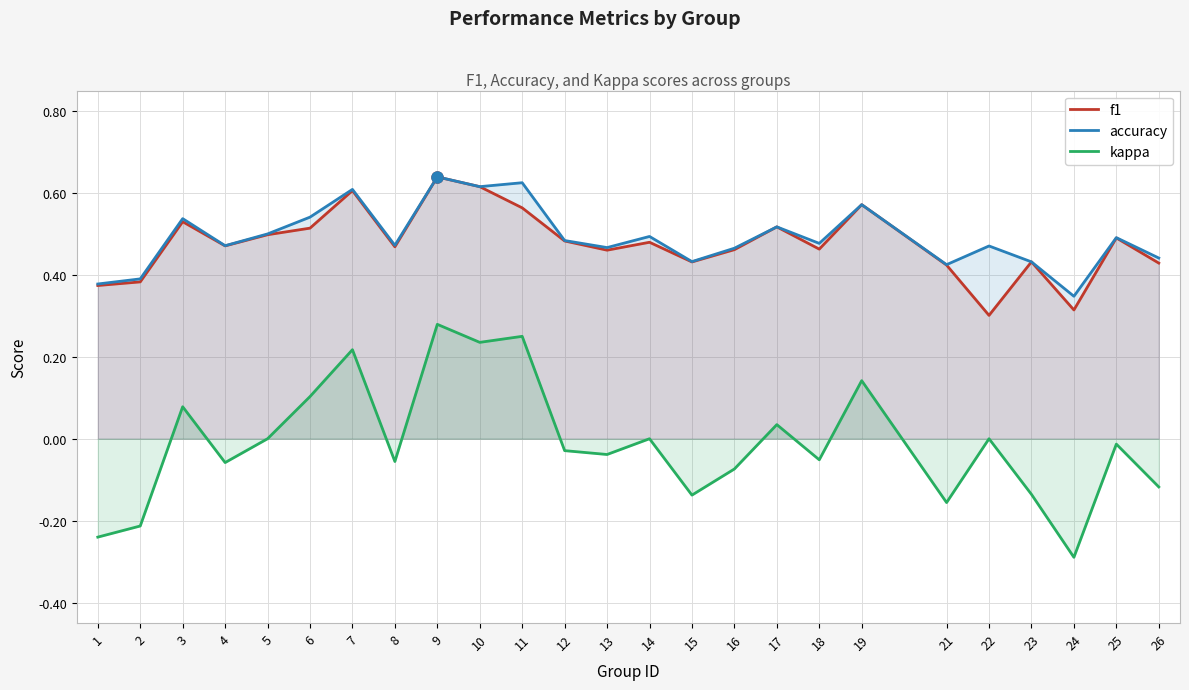

Reading left to right, extract all data points from this chart.

f1: 1=0.4	2=0.4	3=0.5	4=0.5	5=0.5	6=0.5	7=0.6	8=0.5	9=0.6	10=0.6	11=0.6	12=0.5	13=0.5	14=0.5	15=0.4	16=0.5	17=0.5	18=0.5	19=0.6	21=0.4	22=0.3	23=0.4	24=0.3	25=0.5	26=0.4
accuracy: 1=0.4	2=0.4	3=0.5	4=0.5	5=0.5	6=0.5	7=0.6	8=0.5	9=0.6	10=0.6	11=0.6	12=0.5	13=0.5	14=0.5	15=0.4	16=0.5	17=0.5	18=0.5	19=0.6	21=0.4	22=0.5	23=0.4	24=0.3	25=0.5	26=0.4
kappa: 1=-0.2	2=-0.2	3=0.1	4=-0.1	5=0.0	6=0.1	7=0.2	8=-0.1	9=0.3	10=0.2	11=0.2	12=-0.0	13=-0.0	14=0.0	15=-0.1	16=-0.1	17=0.0	18=-0.1	19=0.1	21=-0.2	22=0.0	23=-0.1	24=-0.3	25=-0.0	26=-0.1